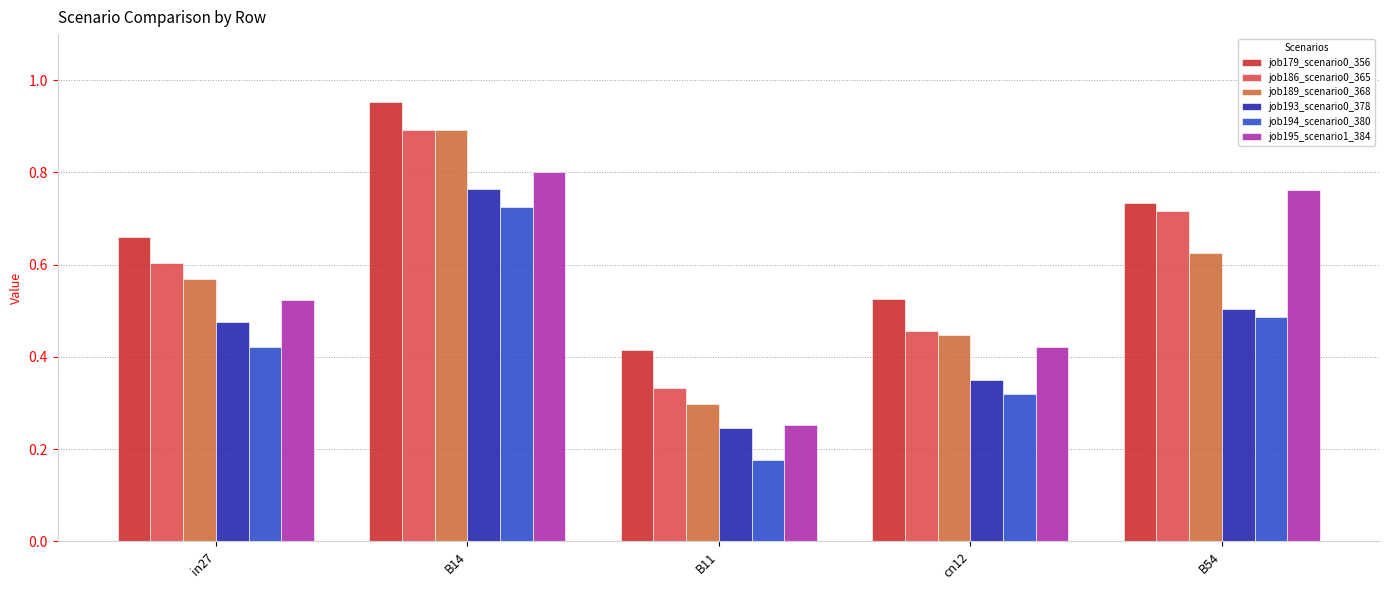

Between in27 and B54, which series saw the biggest shift?

job195_scenario1_384